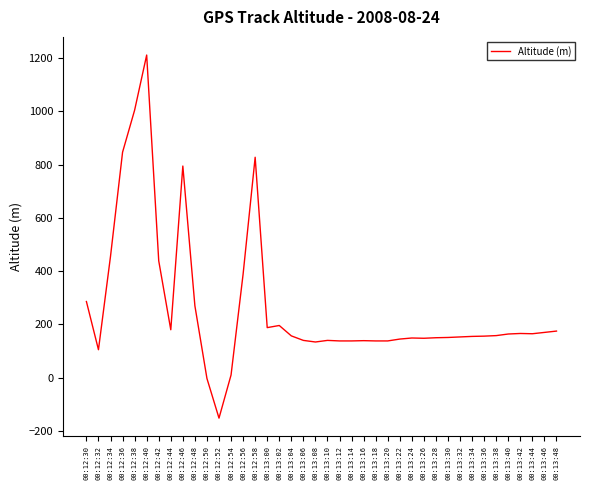

At which label is the value closest to 530?

00:12:34